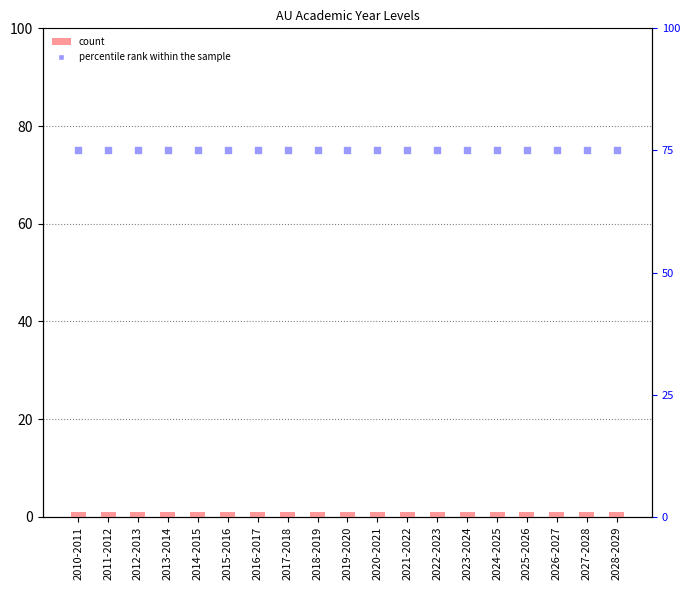

Which series has the largest total across all categories?

percentile rank within the sample